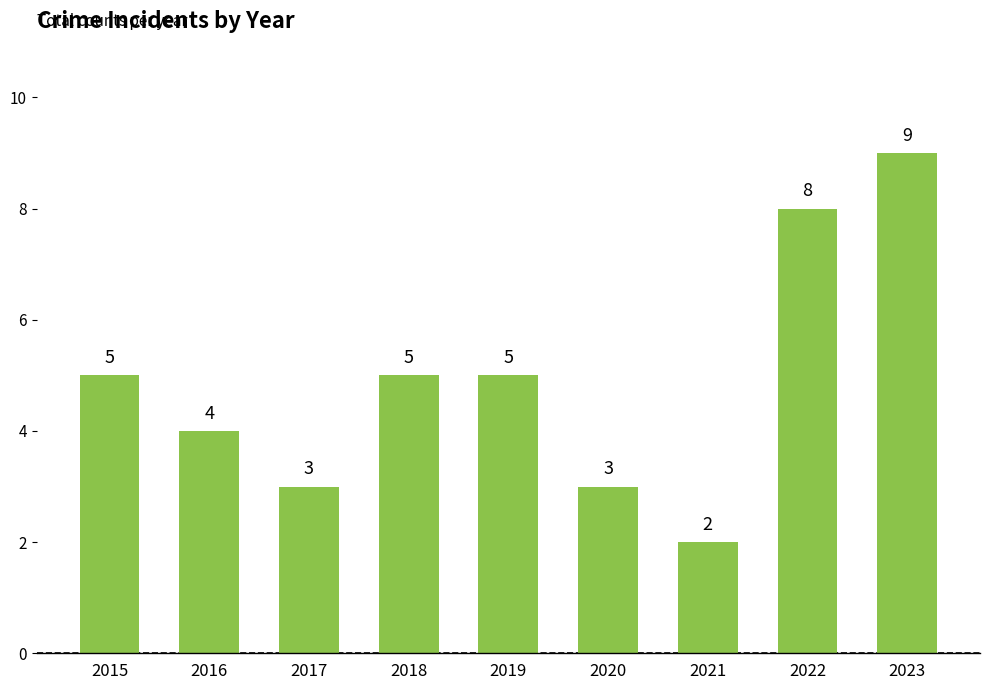

At which category does the chart reach its minimum across all series?

2021